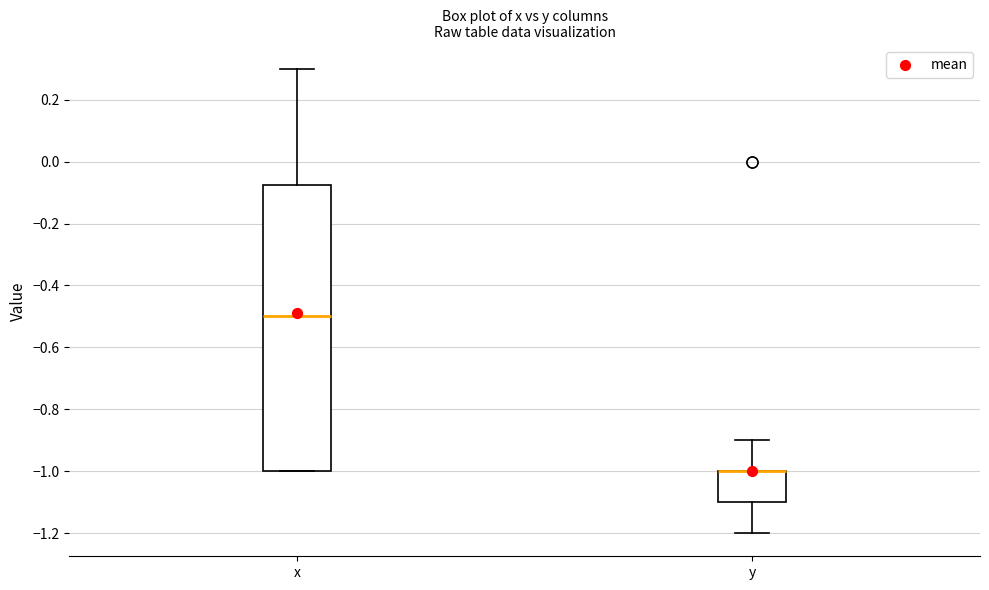

Which box is the tallest, from its lower edge to its upper edge?

x